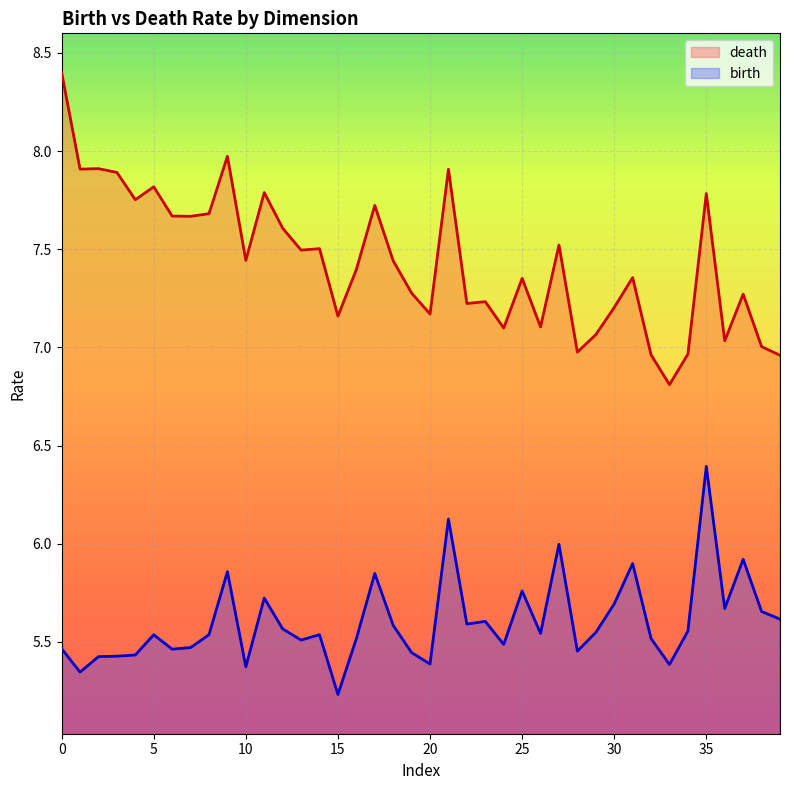

How many distinct data groups are displayed?

2